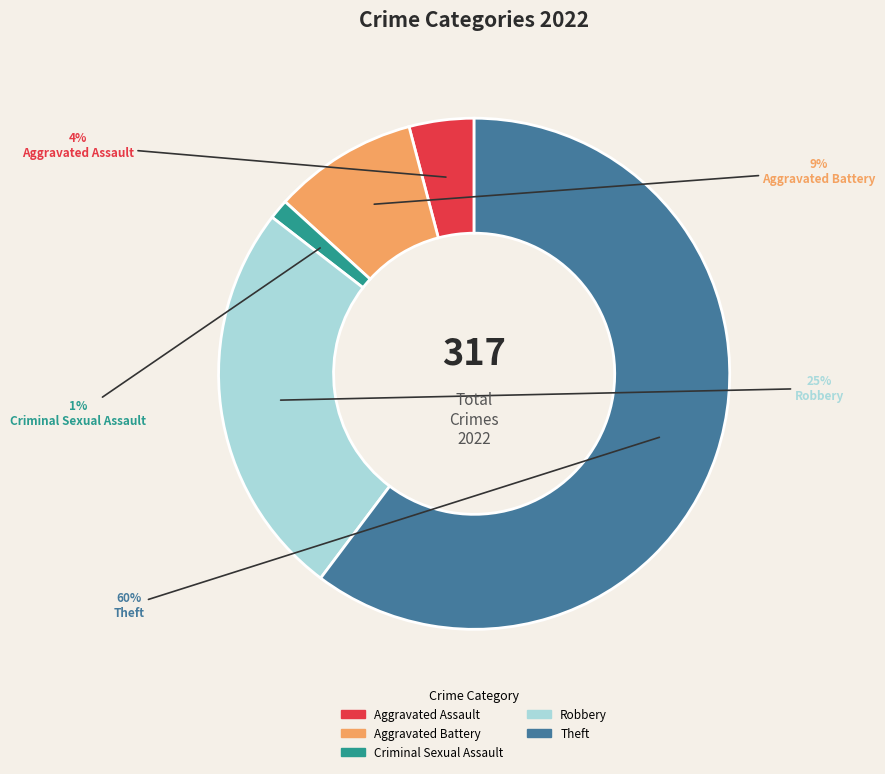

Count the number of slices in the pie.

5